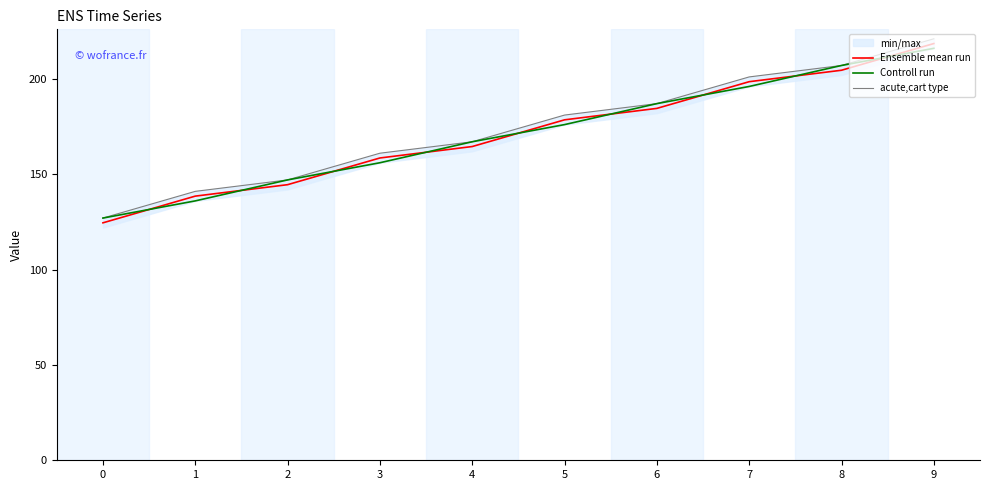

How many times do Ensemble mean run and Controll run cross each other?

9